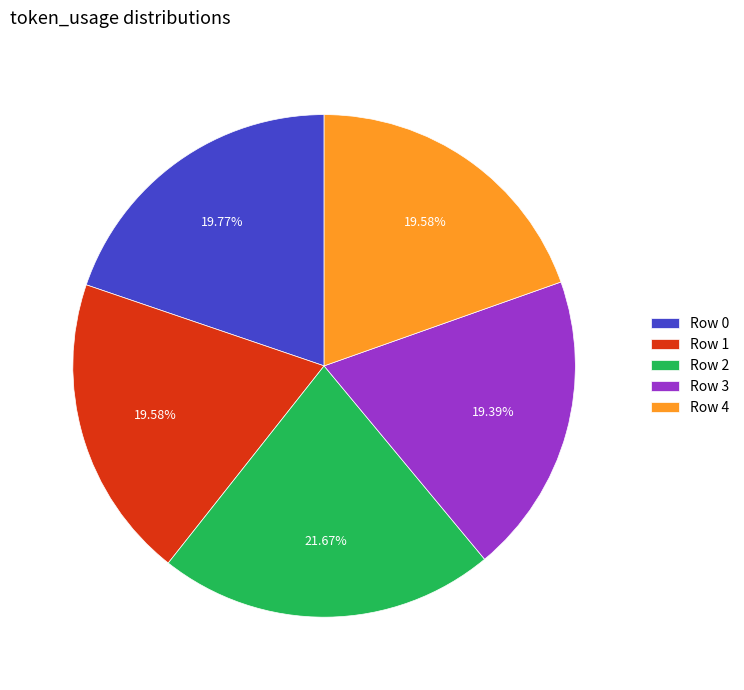

What is the total percentage of Row 0 and Row 3?

39.2%